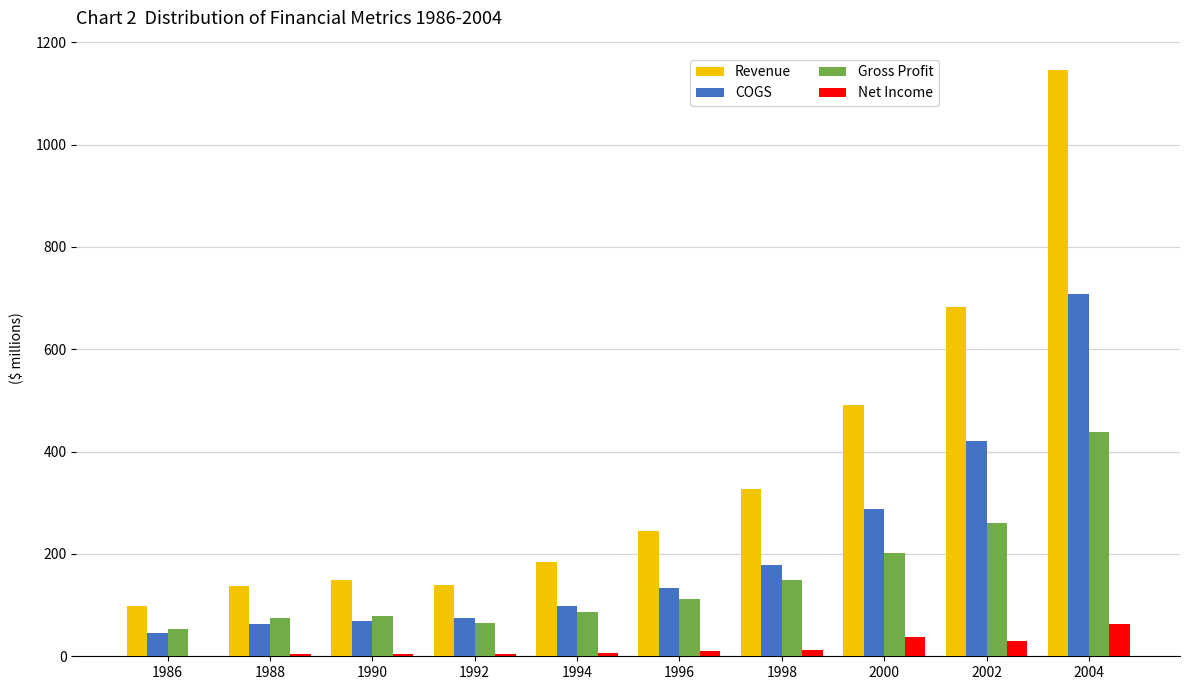

How many distinct data groups are displayed?

4